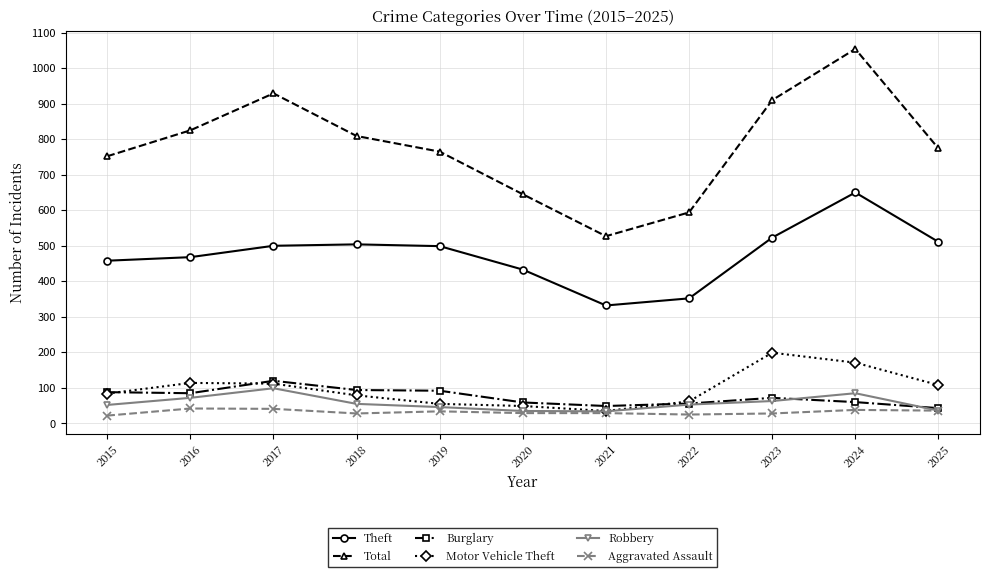

What is the sum of all Motor Vehicle Theft values?

1068